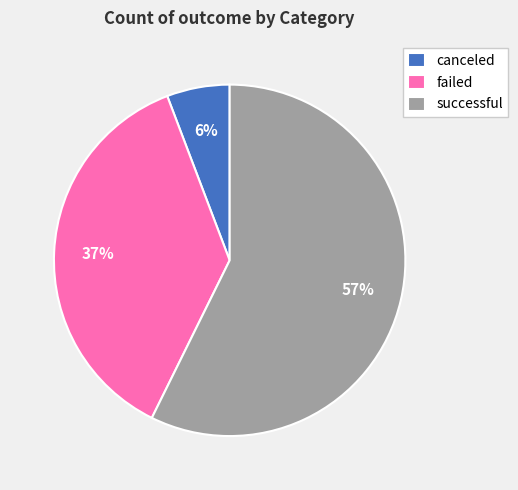

Rank the categories by value from highest to lowest.

successful, failed, canceled